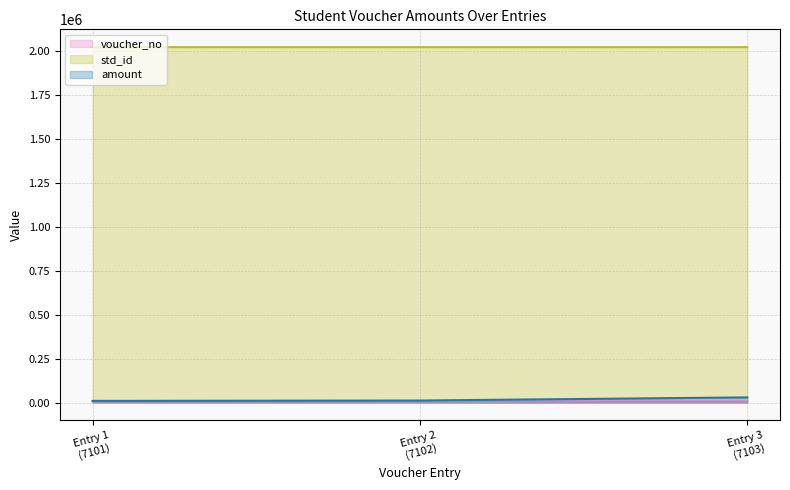

What is the minimum value for std_id?

2023321